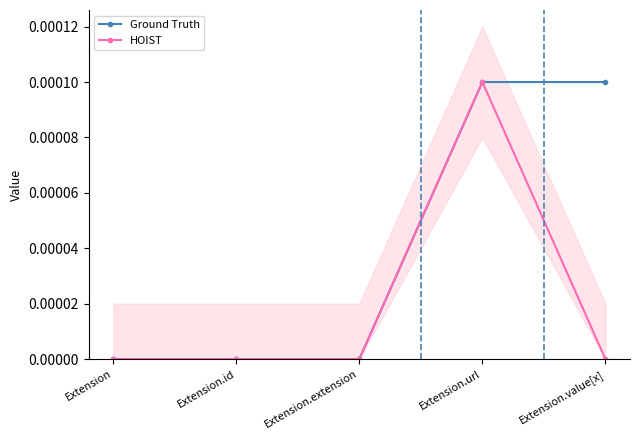

Is it true that Ground Truth equals 0.0 at Extension.extension?

True